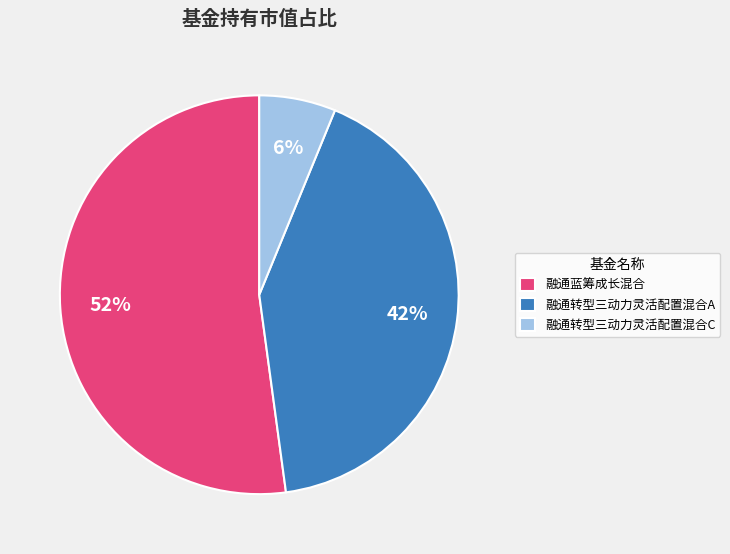

To the nearest percent, what is the combined percentage of 融通转型三动力灵活配置混合C and 融通蓝筹成长混合?

58%